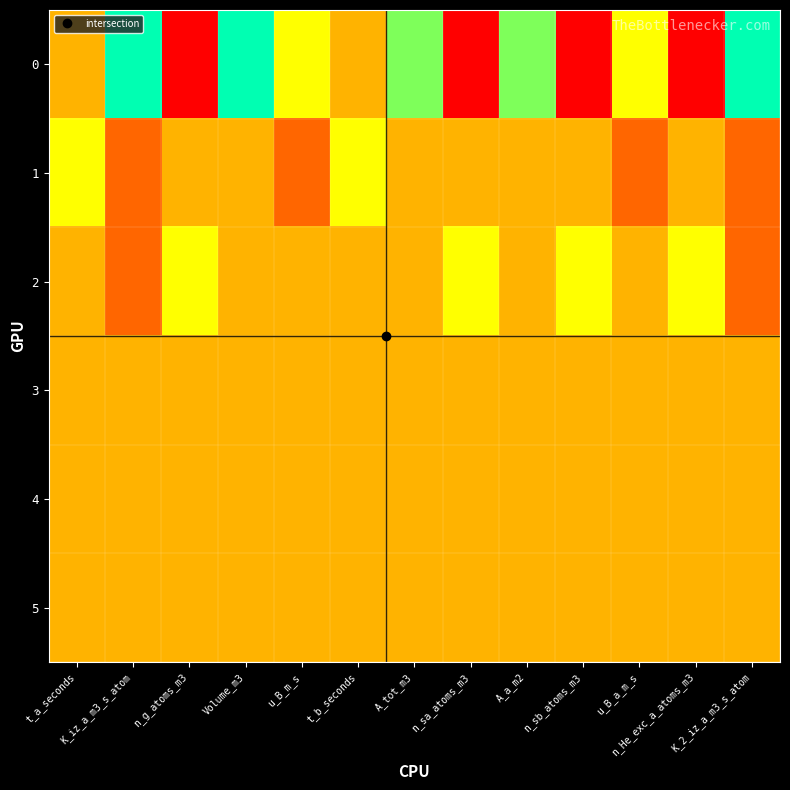

Reading left to right, extract all data points from this chart.

0: t_a_seconds=0	K_iz_a_m3_s_atom=3	n_g_atoms_m3=-3	Volume_m3=3	u_B_m_s=1	t_b_seconds=0	A_tot_m3=2	n_sa_atoms_m3=-3	A_a_m2=2	n_sb_atoms_m3=-3	u_B_a_m_s=1	n_He_exc_a_atoms_m3=-3	K_2_iz_a_m3_s_atom=3
1: t_a_seconds=1	K_iz_a_m3_s_atom=-1	n_g_atoms_m3=0	Volume_m3=0	u_B_m_s=-1	t_b_seconds=1	A_tot_m3=0	n_sa_atoms_m3=0	A_a_m2=0	n_sb_atoms_m3=0	u_B_a_m_s=-1	n_He_exc_a_atoms_m3=0	K_2_iz_a_m3_s_atom=-1
2: t_a_seconds=0	K_iz_a_m3_s_atom=-1	n_g_atoms_m3=1	Volume_m3=0	u_B_m_s=0	t_b_seconds=0	A_tot_m3=0	n_sa_atoms_m3=1	A_a_m2=0	n_sb_atoms_m3=1	u_B_a_m_s=0	n_He_exc_a_atoms_m3=1	K_2_iz_a_m3_s_atom=-1
3: t_a_seconds=0	K_iz_a_m3_s_atom=0	n_g_atoms_m3=0	Volume_m3=0	u_B_m_s=0	t_b_seconds=0	A_tot_m3=0	n_sa_atoms_m3=0	A_a_m2=0	n_sb_atoms_m3=0	u_B_a_m_s=0	n_He_exc_a_atoms_m3=0	K_2_iz_a_m3_s_atom=0
4: t_a_seconds=0	K_iz_a_m3_s_atom=0	n_g_atoms_m3=0	Volume_m3=0	u_B_m_s=0	t_b_seconds=0	A_tot_m3=0	n_sa_atoms_m3=0	A_a_m2=0	n_sb_atoms_m3=0	u_B_a_m_s=0	n_He_exc_a_atoms_m3=0	K_2_iz_a_m3_s_atom=0
5: t_a_seconds=0	K_iz_a_m3_s_atom=0	n_g_atoms_m3=0	Volume_m3=0	u_B_m_s=0	t_b_seconds=0	A_tot_m3=0	n_sa_atoms_m3=0	A_a_m2=0	n_sb_atoms_m3=0	u_B_a_m_s=0	n_He_exc_a_atoms_m3=0	K_2_iz_a_m3_s_atom=0